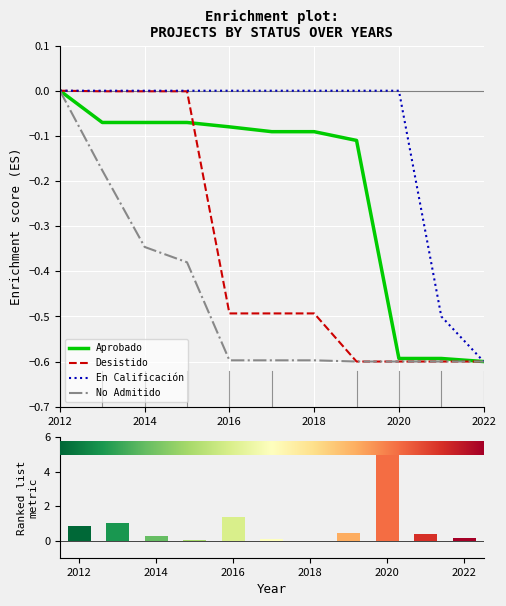

True or false: Desistido has a value of -0.2 at 6.

False